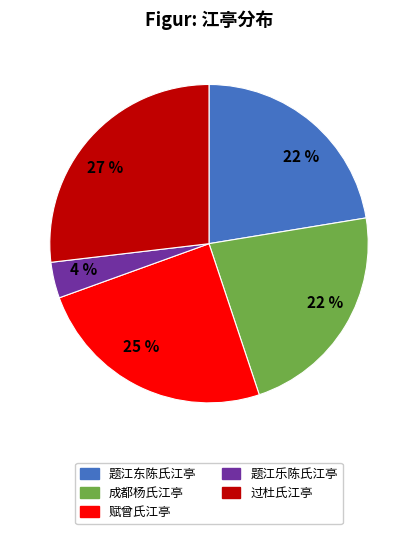

To the nearest percent, what is the average slice percentage?

20%